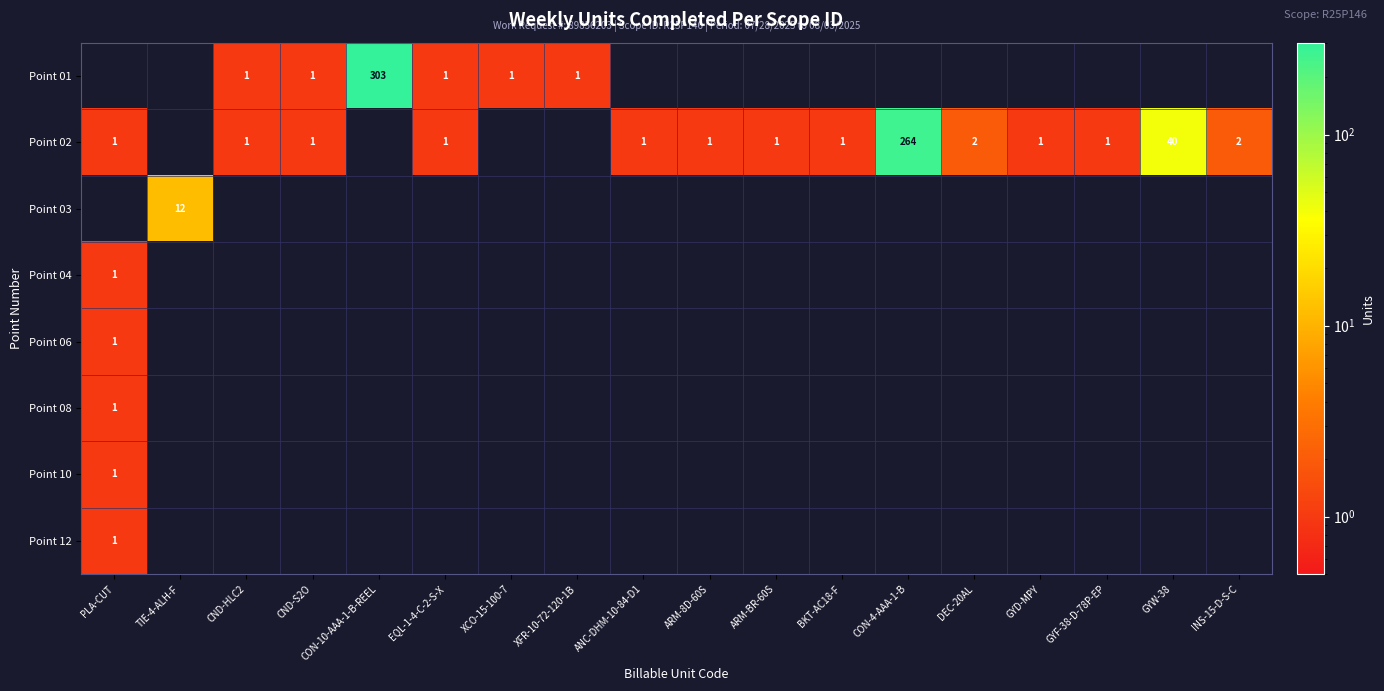

The value of Point 12 at PLA-CUT is 2. True or false?

False